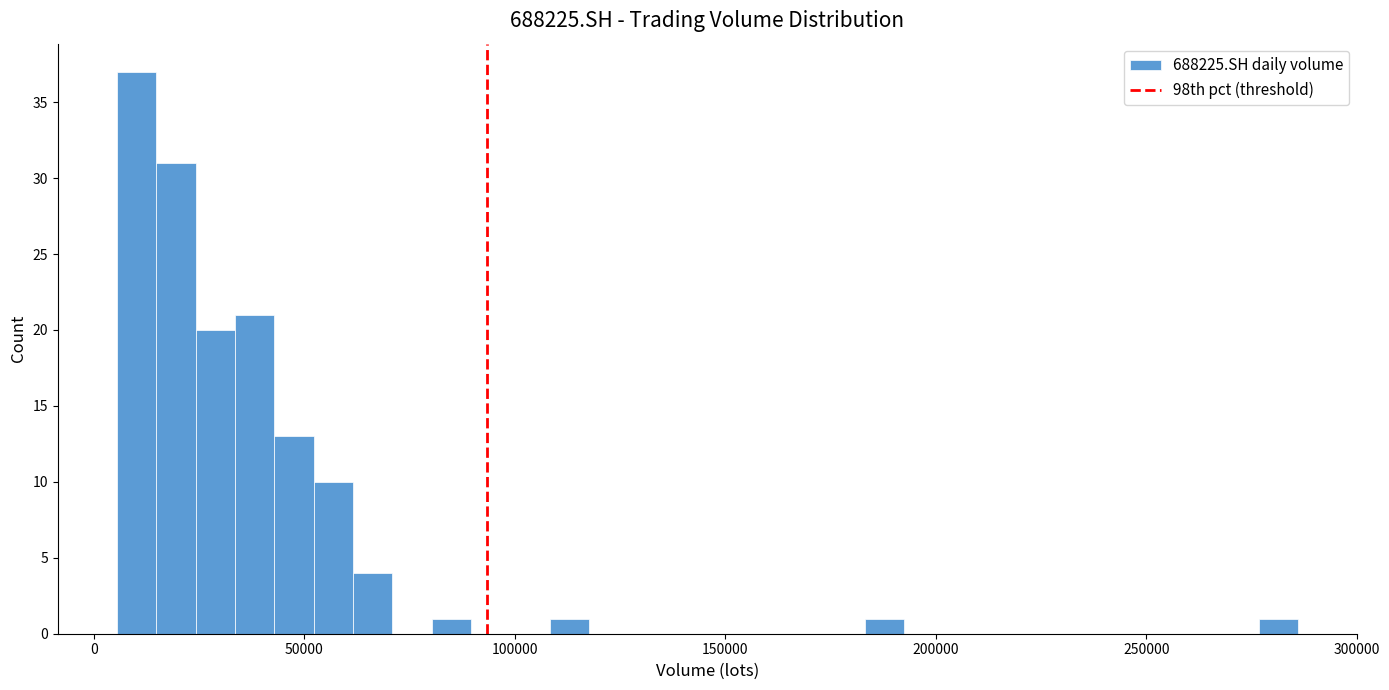

Around what value on the x-axis is the tallest bar? Give the approximate position of its centre, as read against the axis.

10000